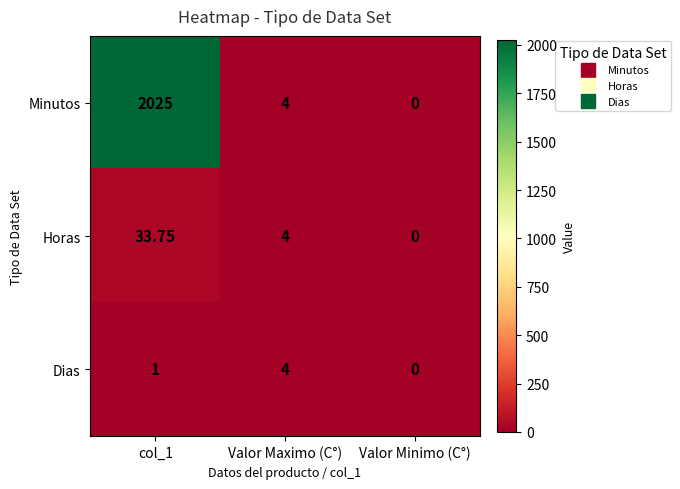

How many distinct data groups are displayed?

3